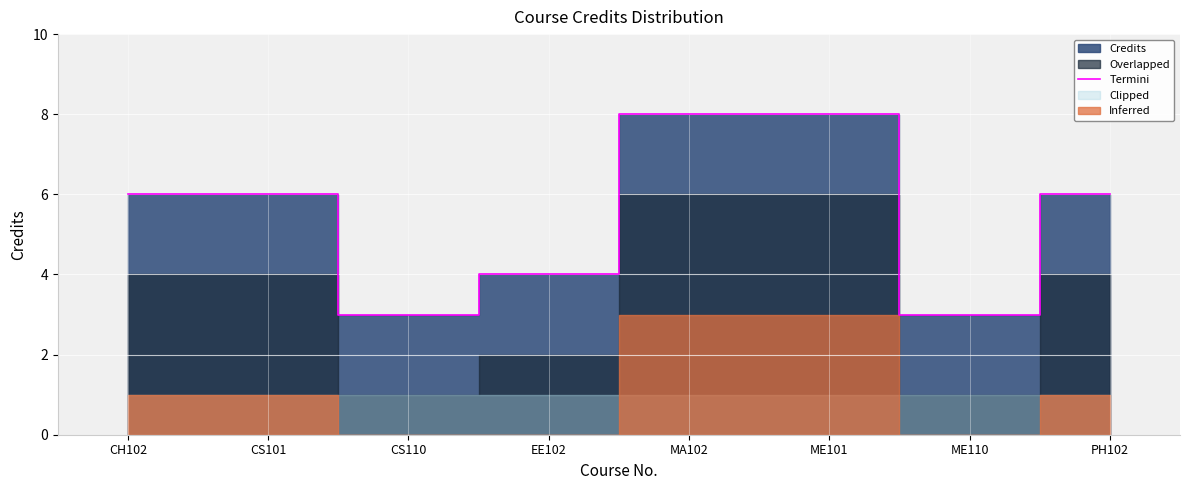

What is the maximum value for Termini?

8